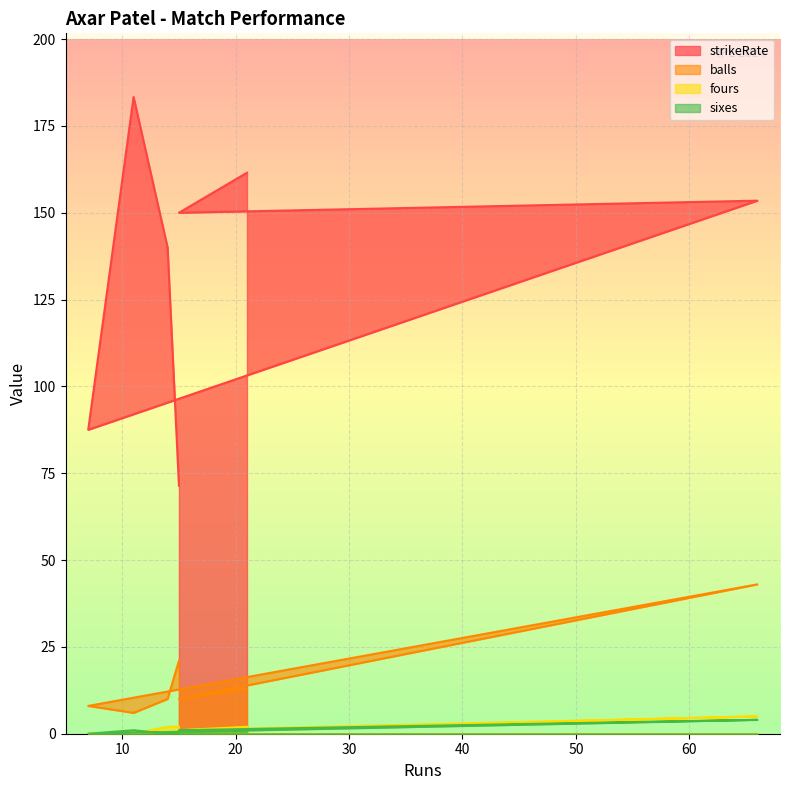

At which label is sixes closest to 2?

21